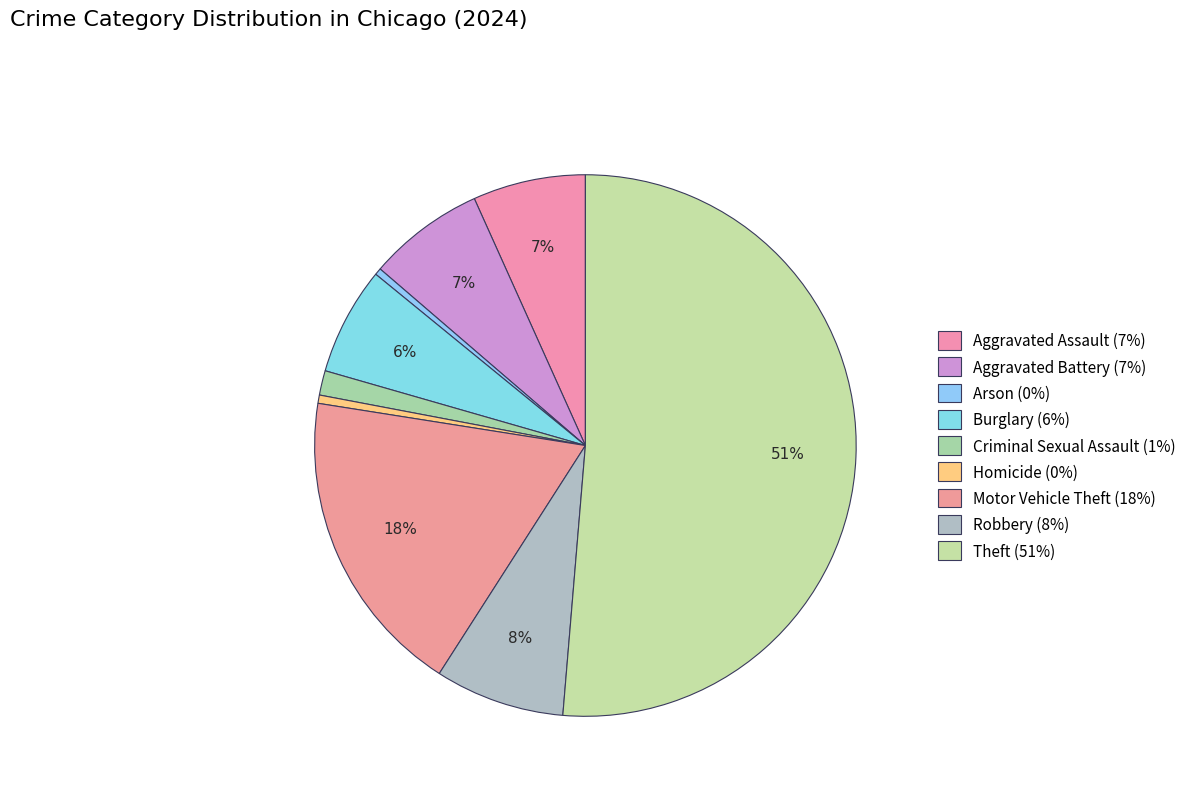

How many slices are in this pie chart?

9